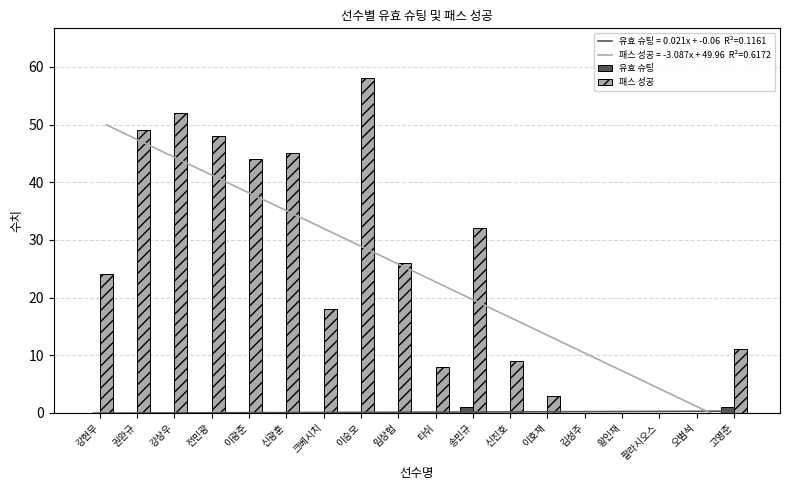

What is the sum of all 패스 성공 values?

427